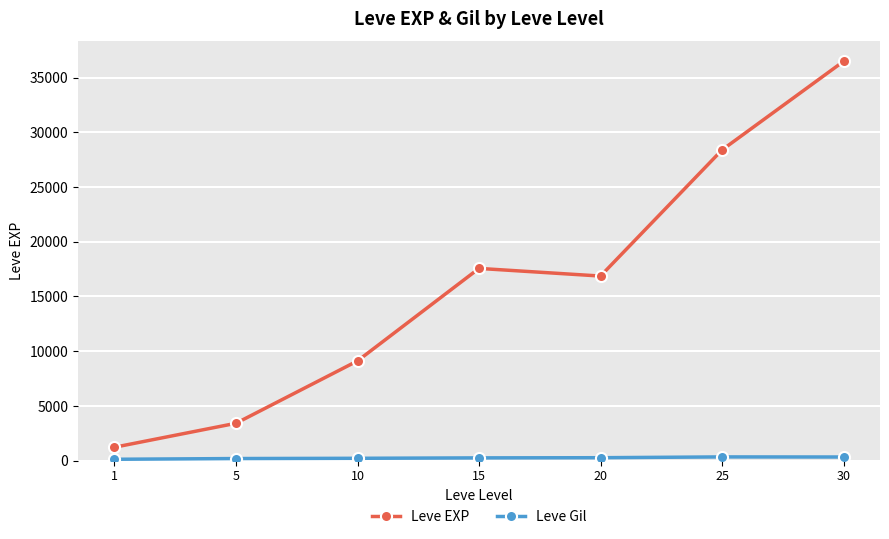

How many lines are shown in the chart?

2